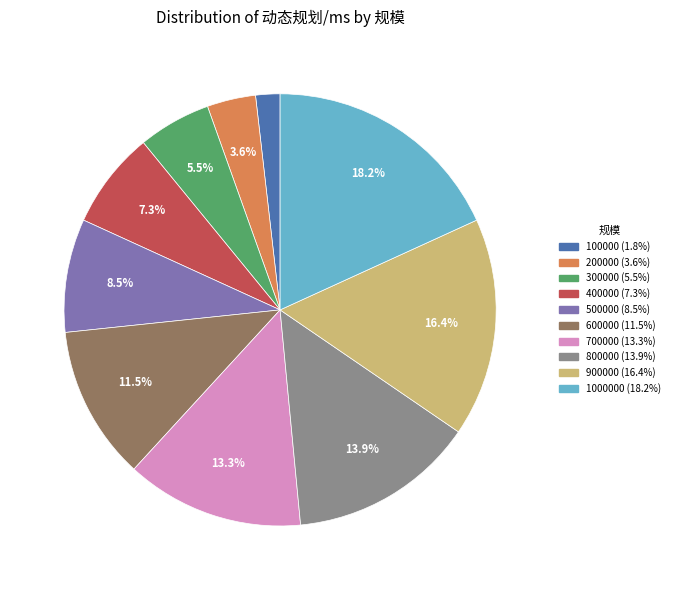

Does any single category account for the majority?

No